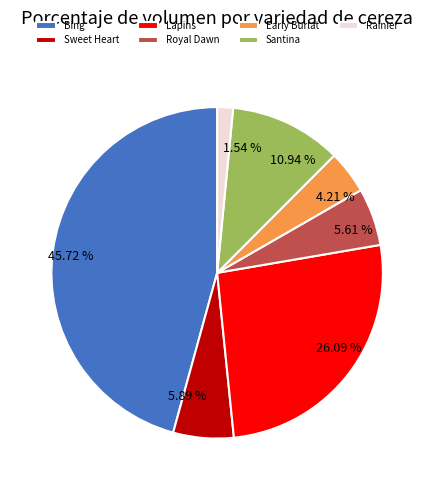

Do 45.72 % and 5.61 % together represent more than half of the pie?

Yes